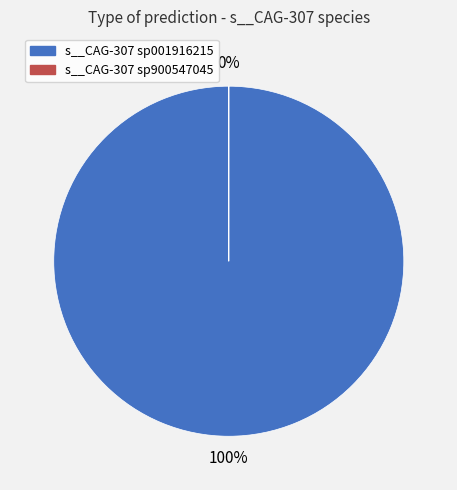

Which series has the widest spread of values?

s__CAG-307 sp001916215